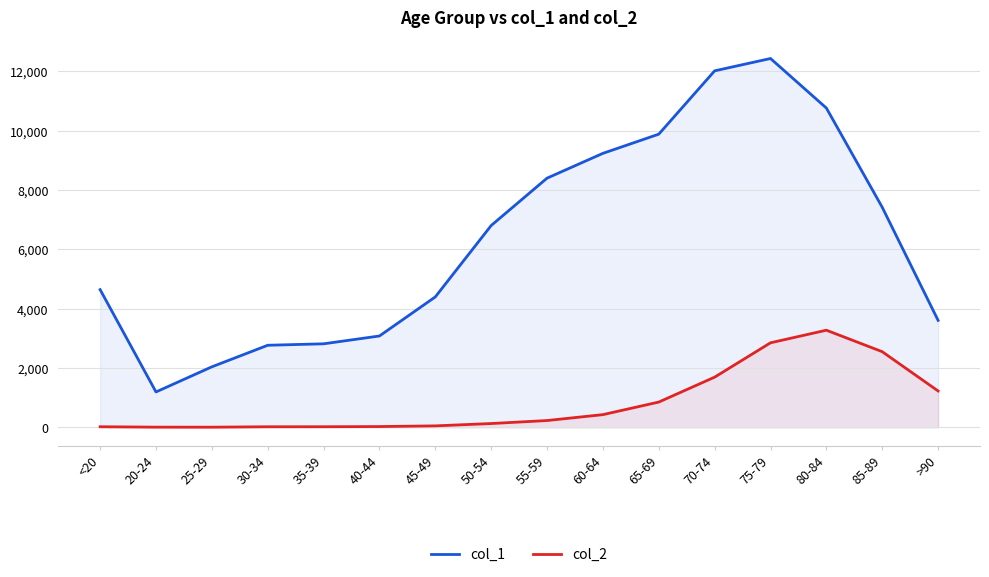

Is the value of col_2 at 50-54 greater than the value of col_1 at 60-64?

No